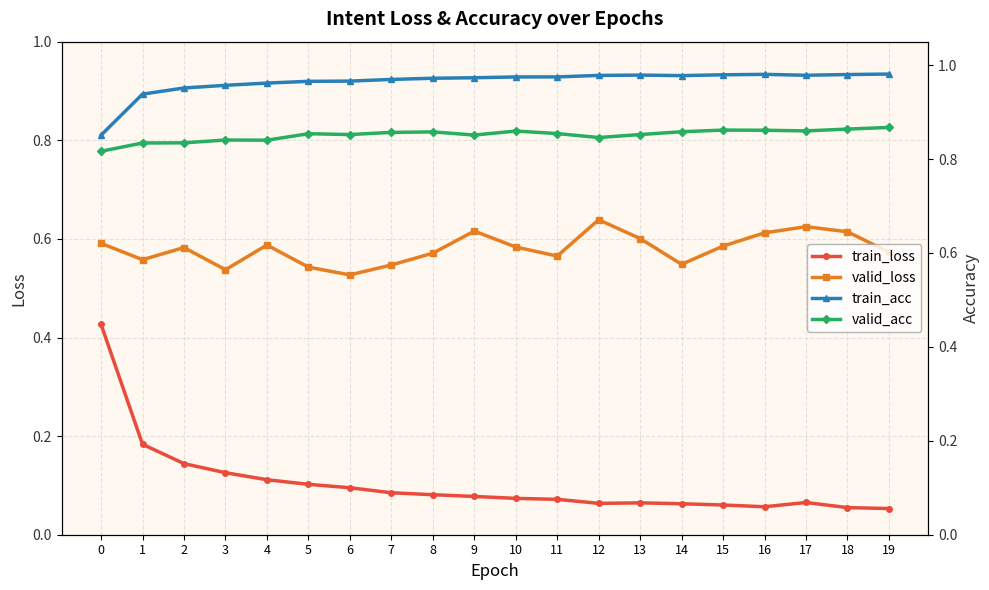

Where is the first local minimum for train_acc?

14